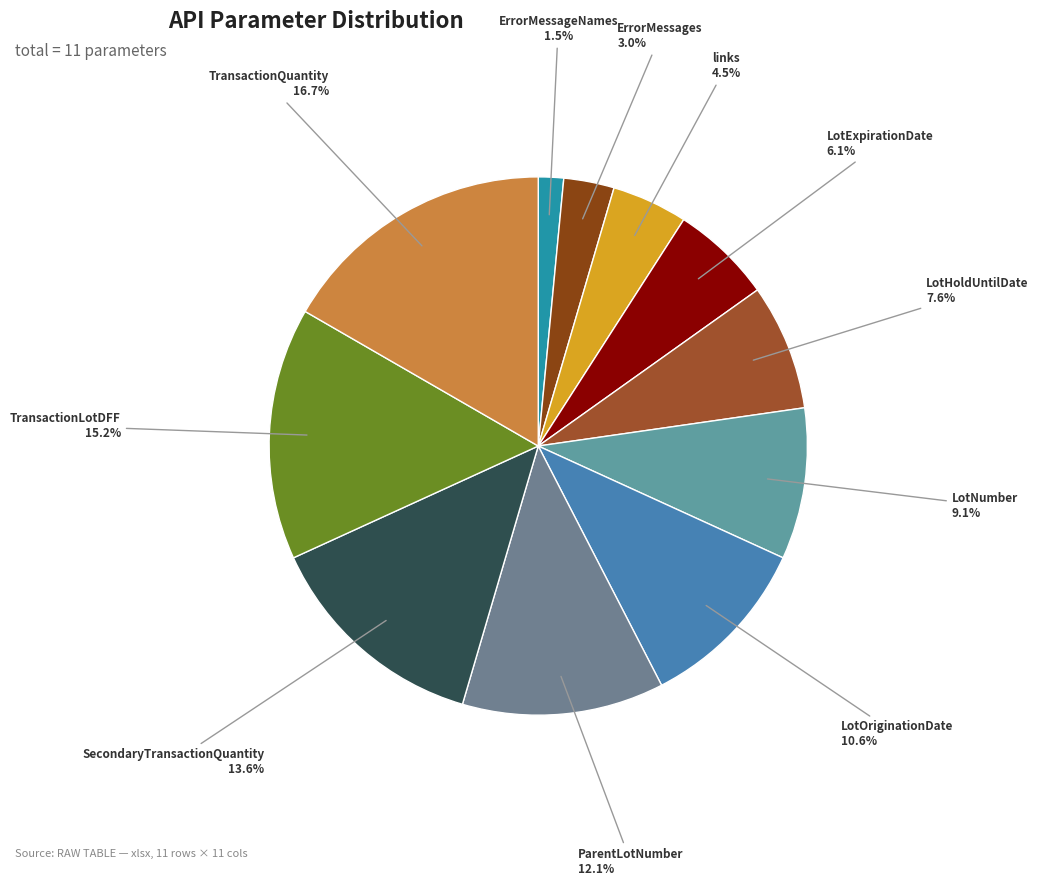

What percentage is NOT represented by TransactionLotDFF?

84.8%